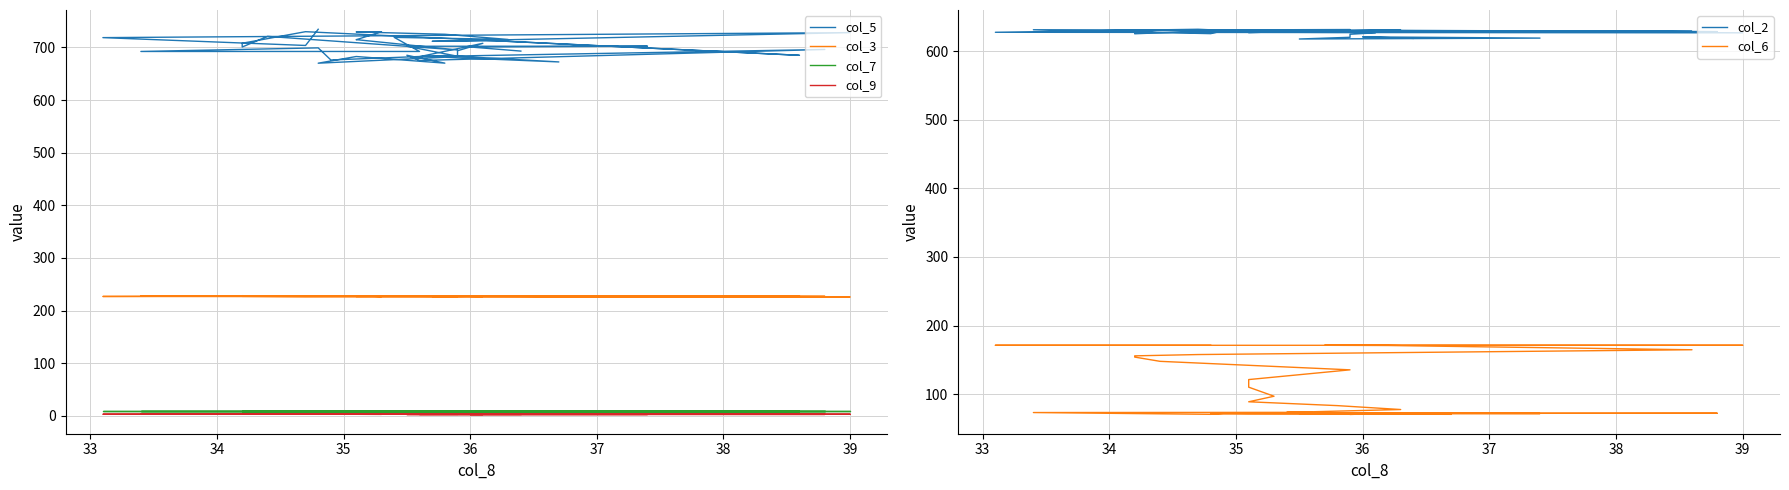

In col_3, how many points are lower than both neighbors (excluding endpoints)?

14